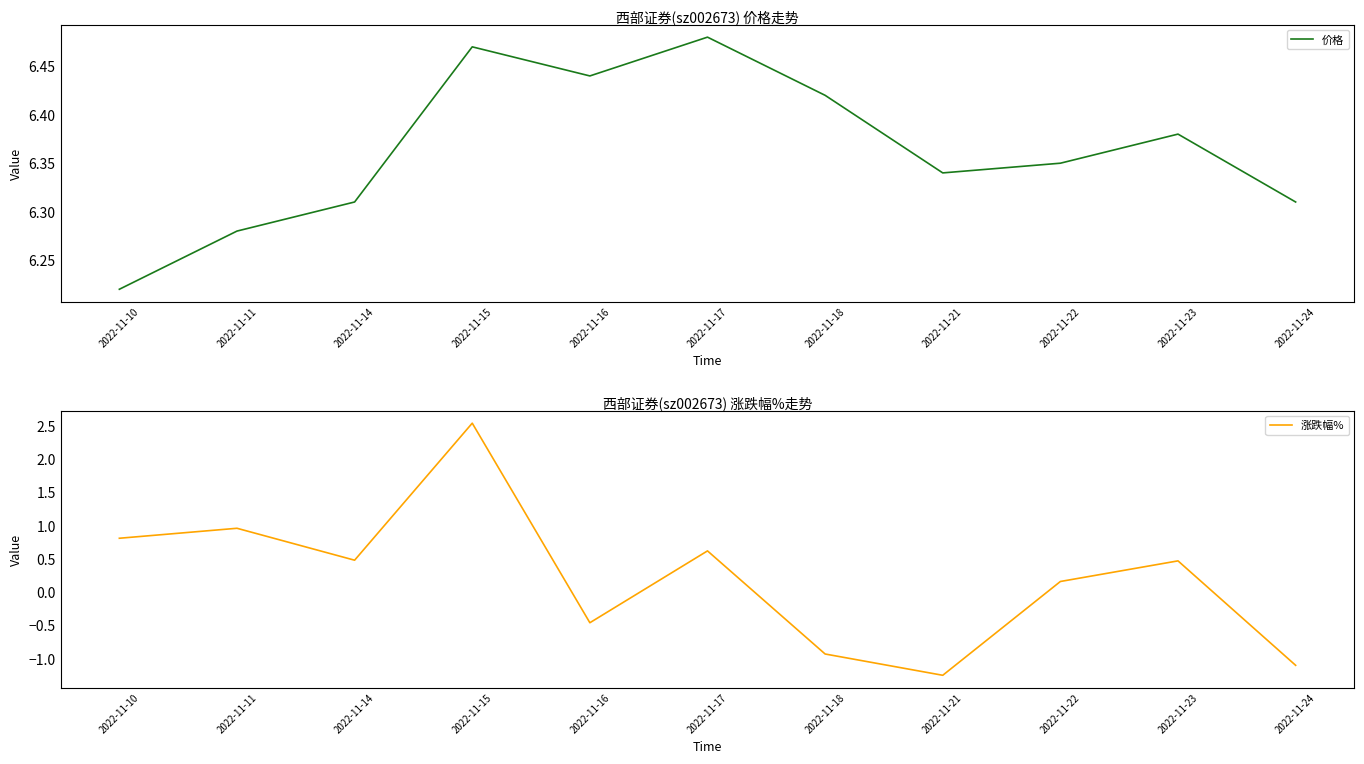

At 2022-11-17, list the series in order from largest to smallest.

价格, 涨跌幅%